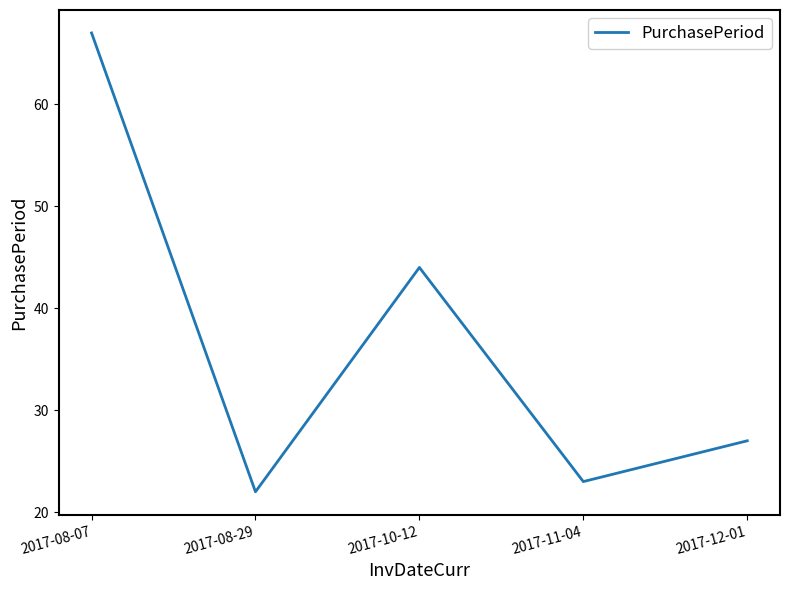

What is the smallest value displayed?

22